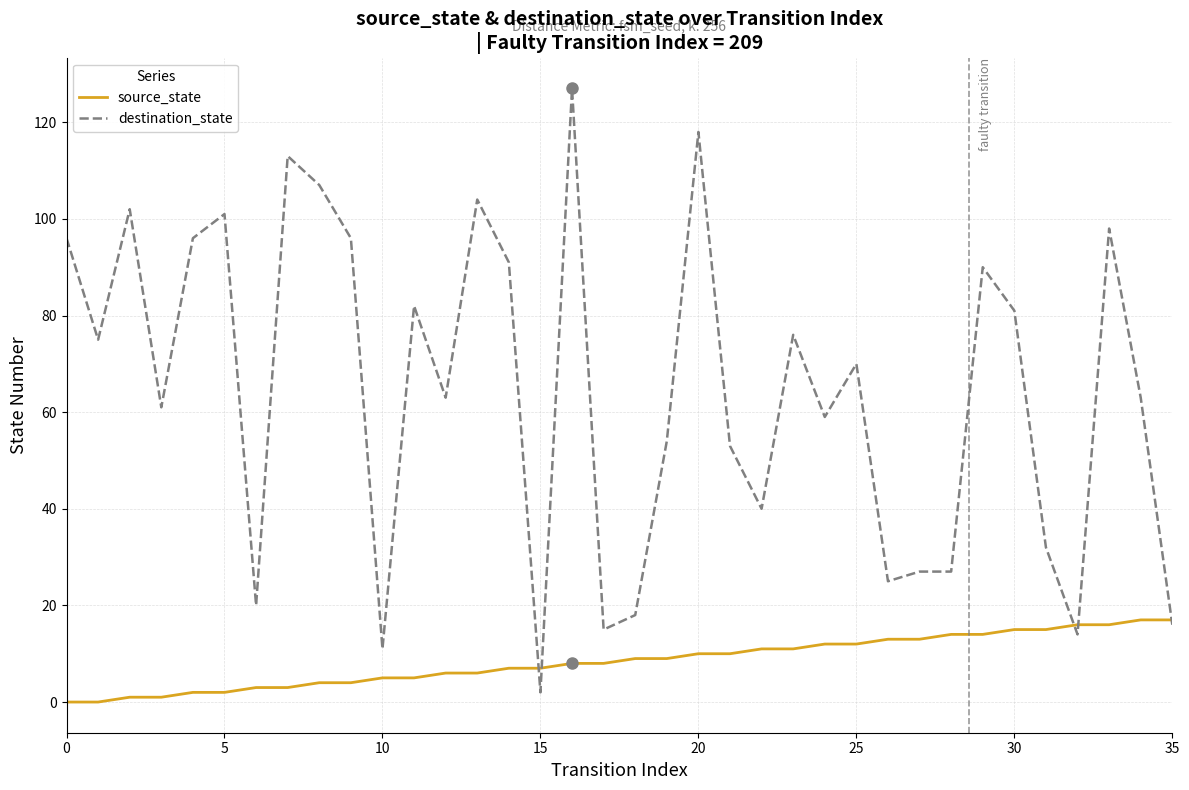

Which series has the widest spread of values?

destination_state